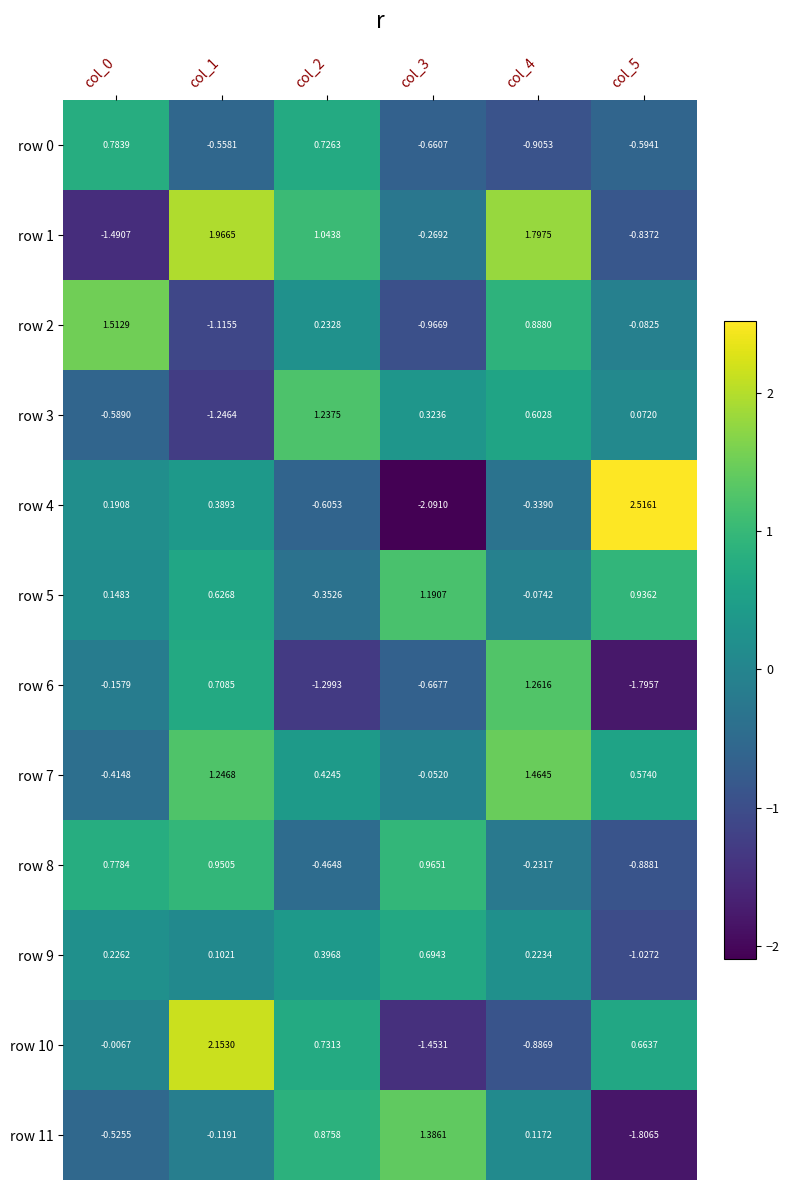

Which series has the largest total across all categories?

row 7